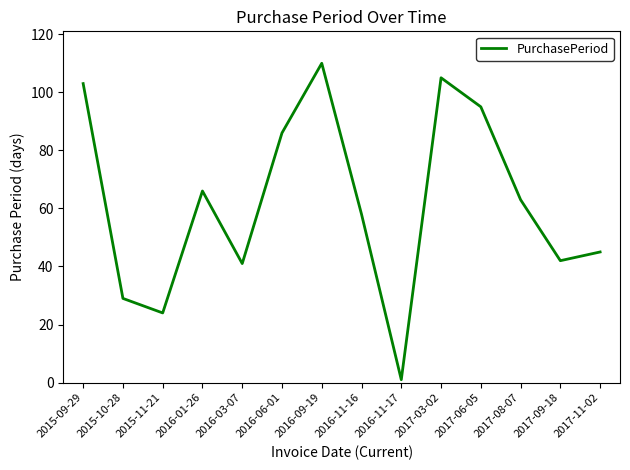

At which label does the data first exceed 63?

2015-09-29